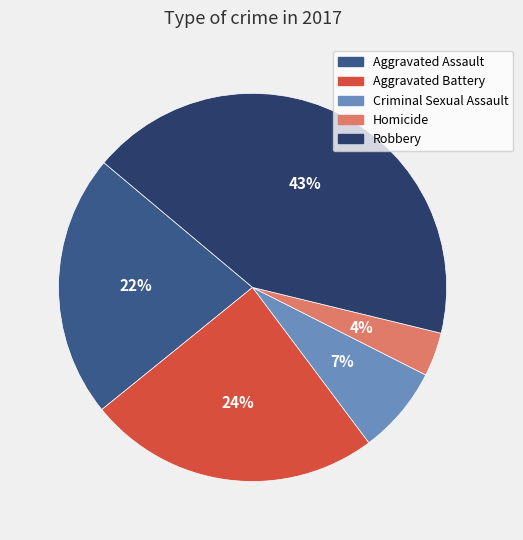

What percentage is the Robbery slice, to the nearest percent?

43%